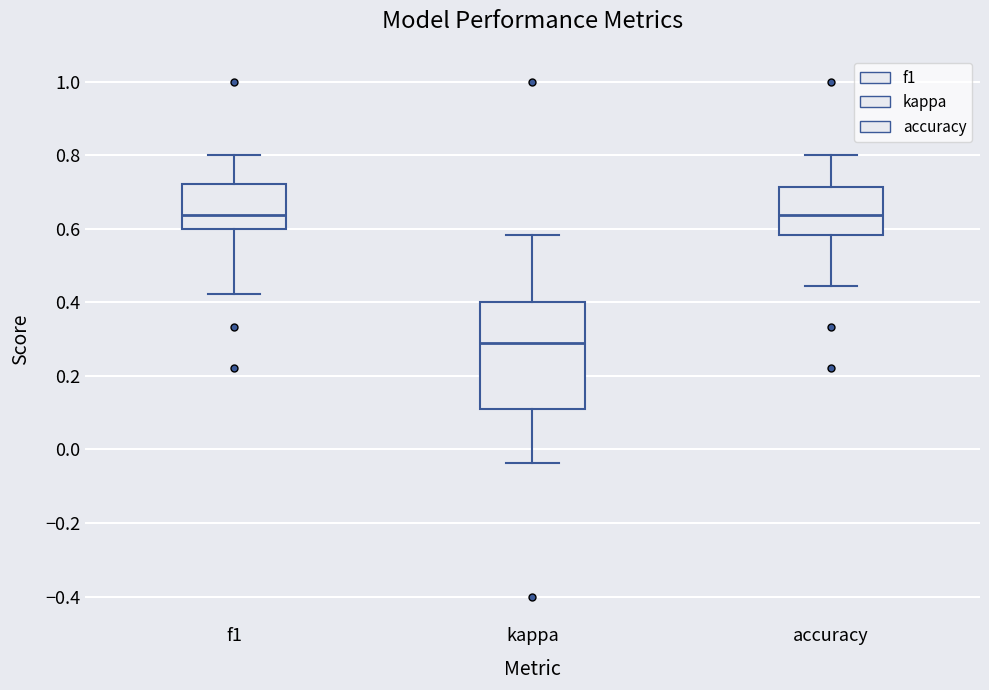

Which box is the tallest, from its lower edge to its upper edge?

kappa